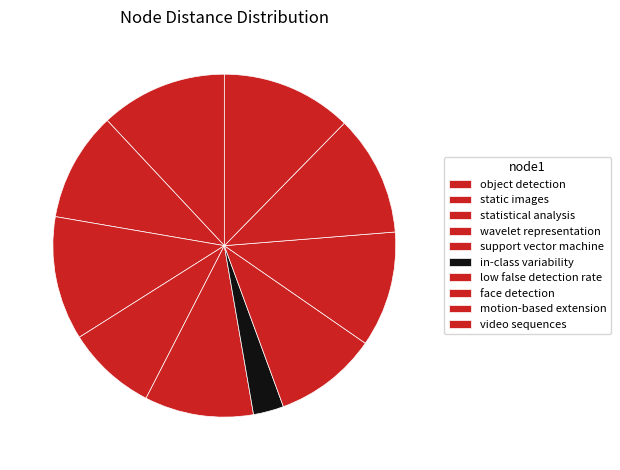

How many segments does this pie chart have?

10